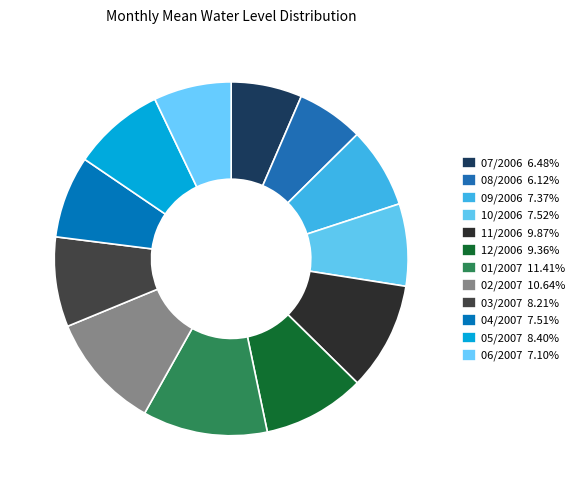

Does 08/2006 represent more than half of the total?

No